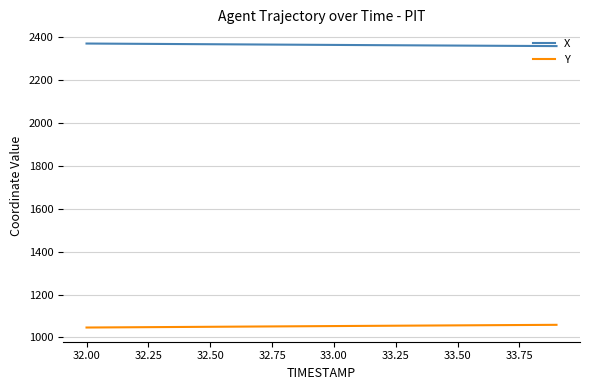

What is the highest value of the Y series?

1059.0